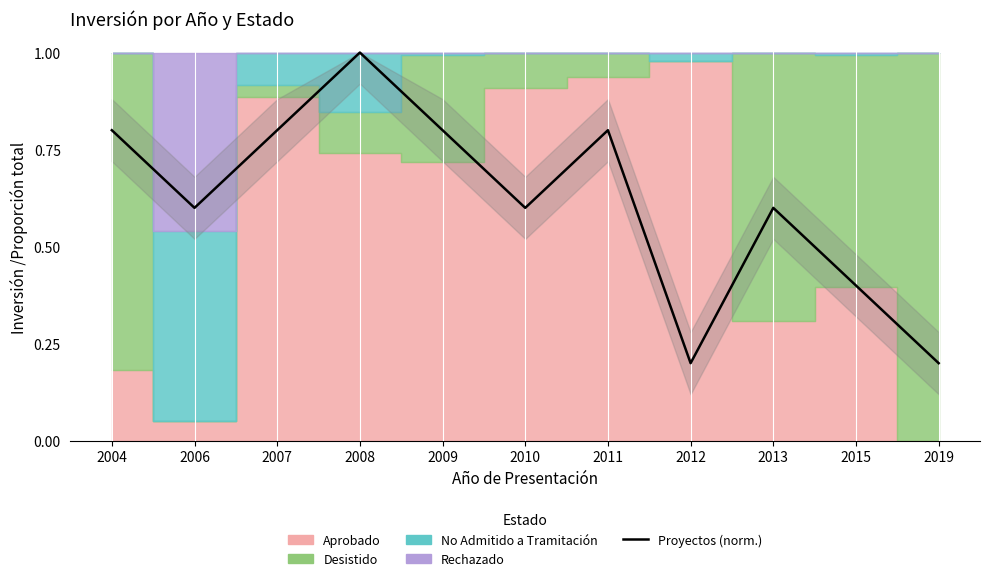

How many interior local valleys (lower than both neighbors) does the data have?

3